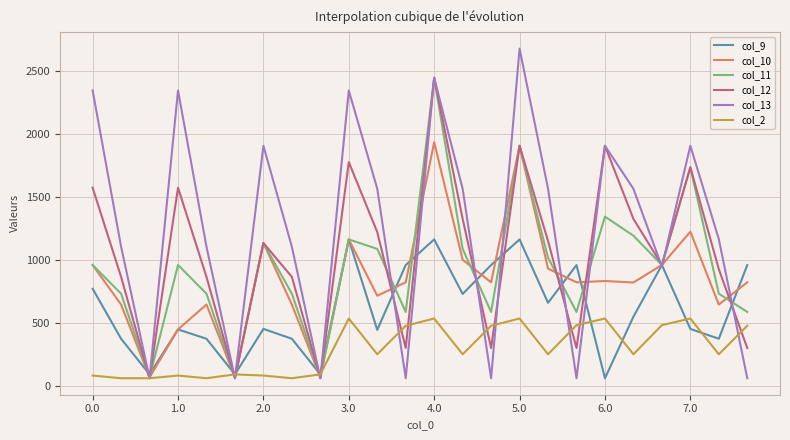

What is the minimum value for col_9?

62.3